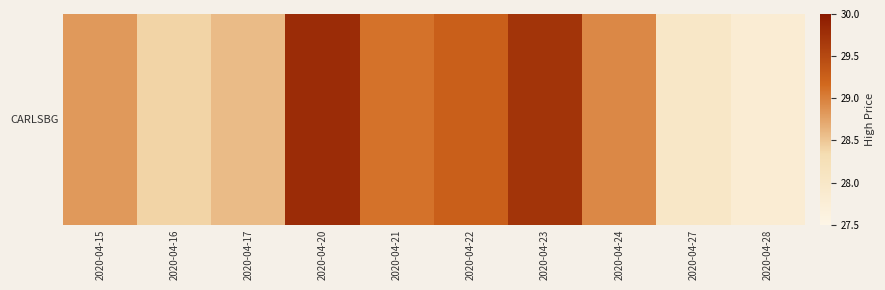

What is the difference between the second highest and minimum values?

1.9